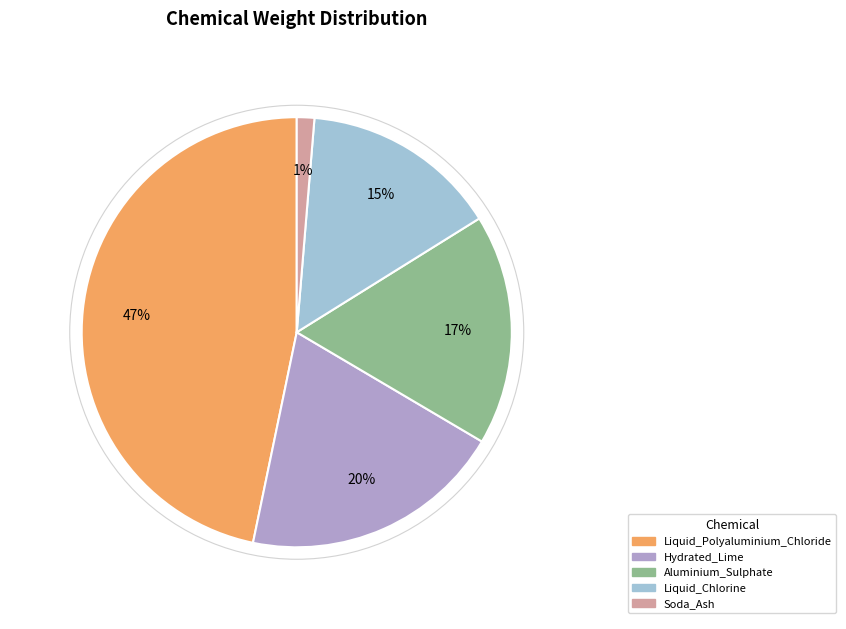

Combined, do Aluminium_Sulphate and Liquid_Polyaluminium_Chloride account for over 50%?

Yes